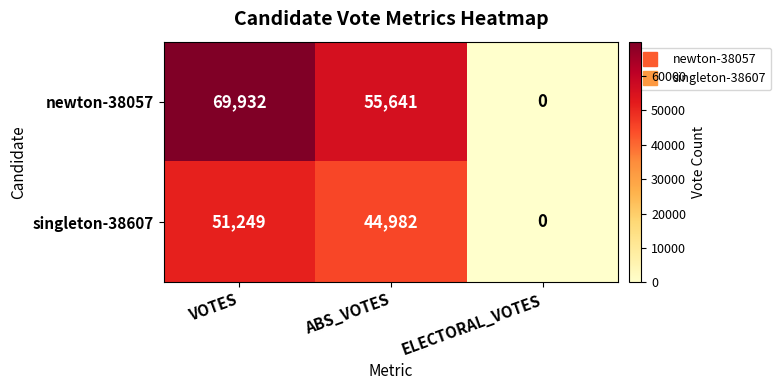

What is the average value of the newton-38057 series?

41858